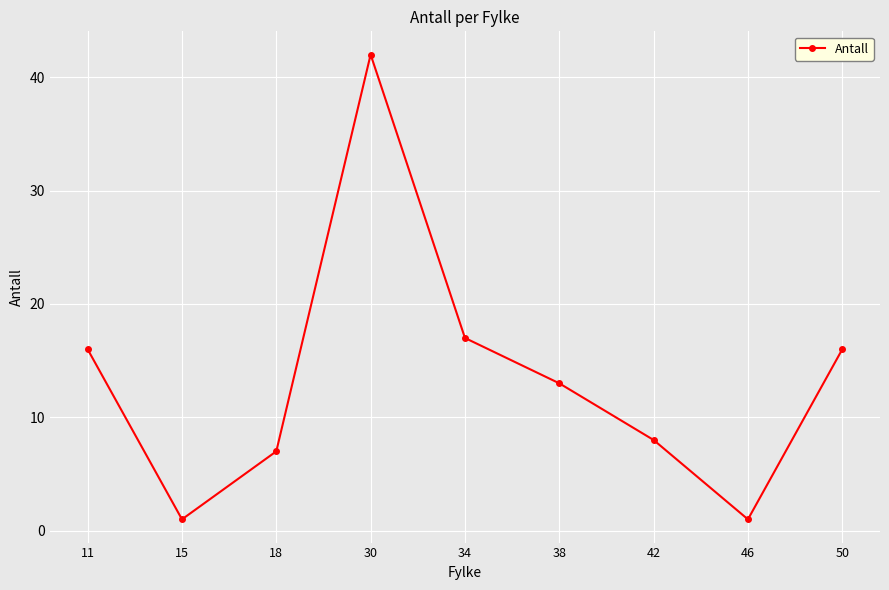

True or false: the data shows 7 at 18.

True